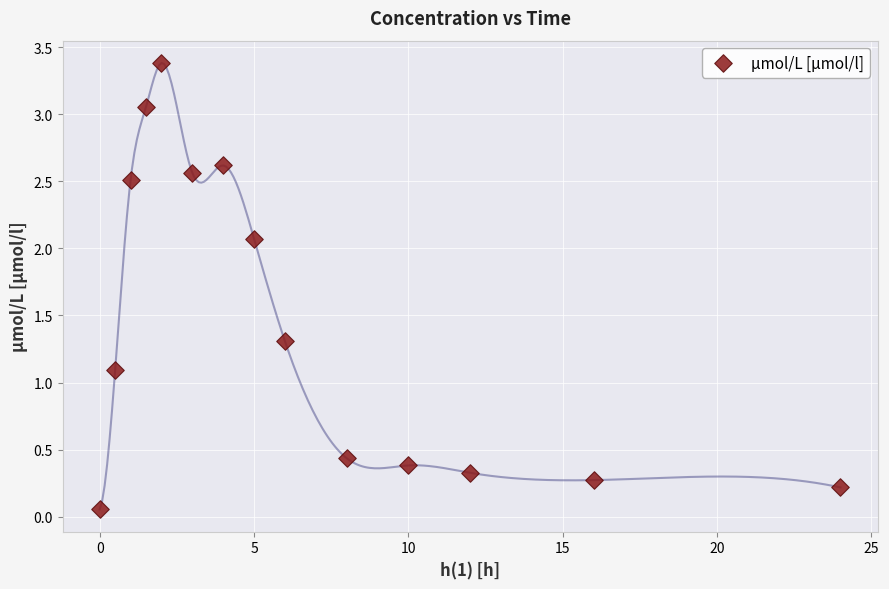

What is the range of X values (max minus min)?

24.0